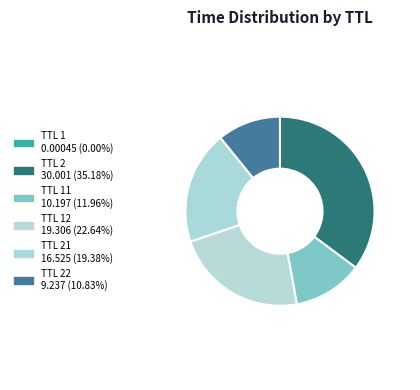

How many segments does this pie chart have?

6